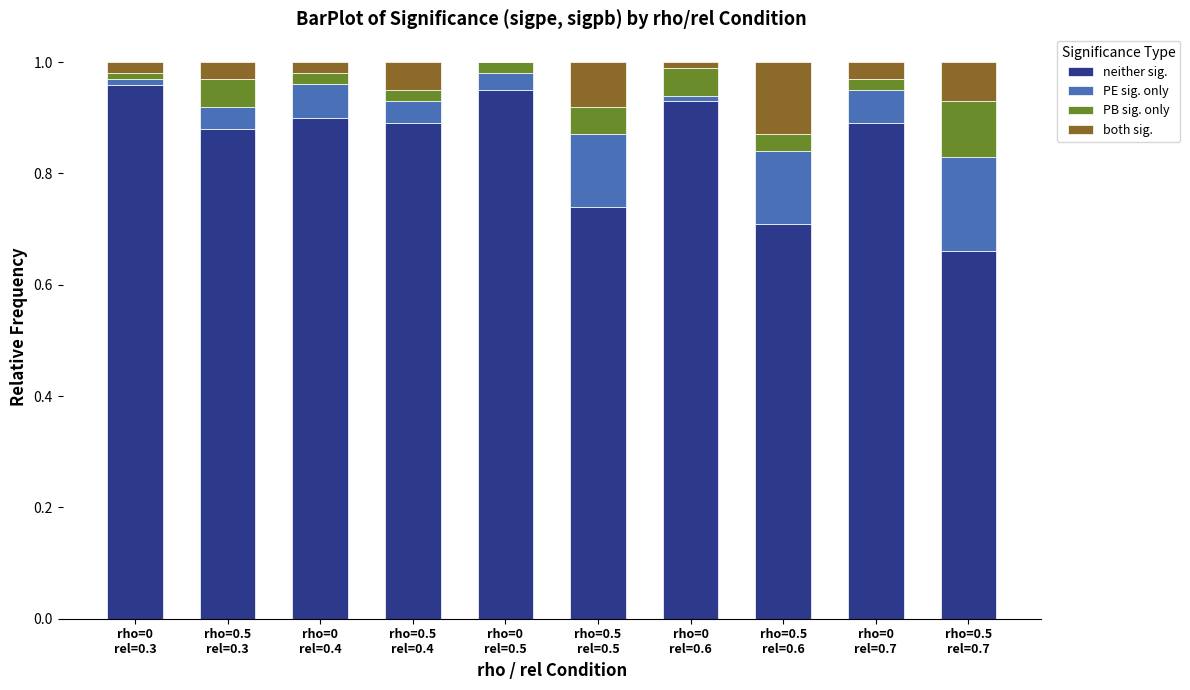

Which series has the largest range (max minus min)?

neither sig.